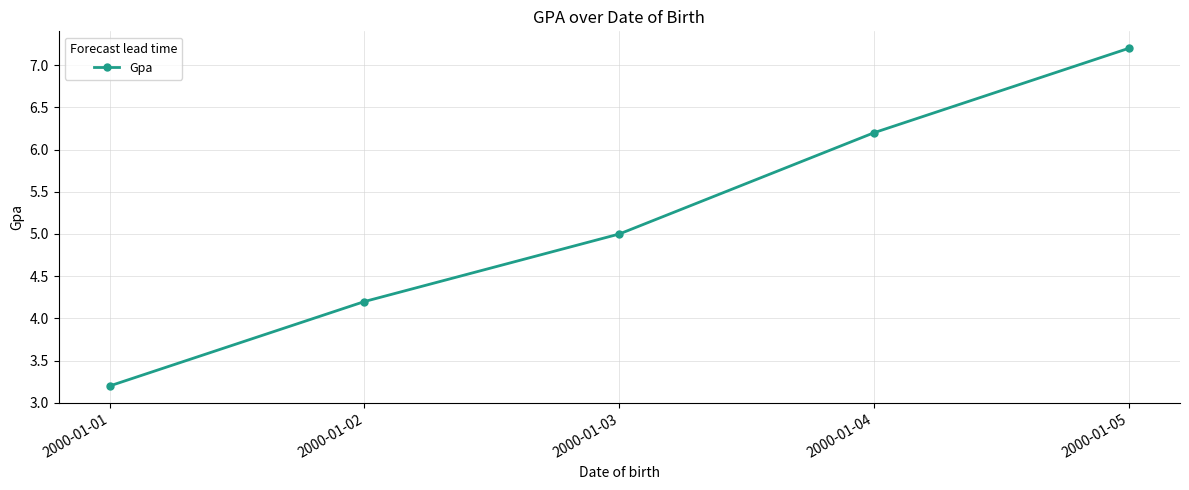

What is the minimum value shown in the chart?

3.2